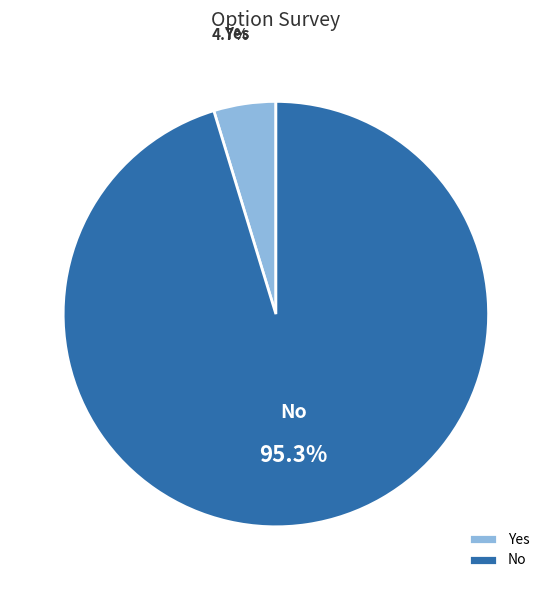

How much of the chart is everything except No?

4.7%